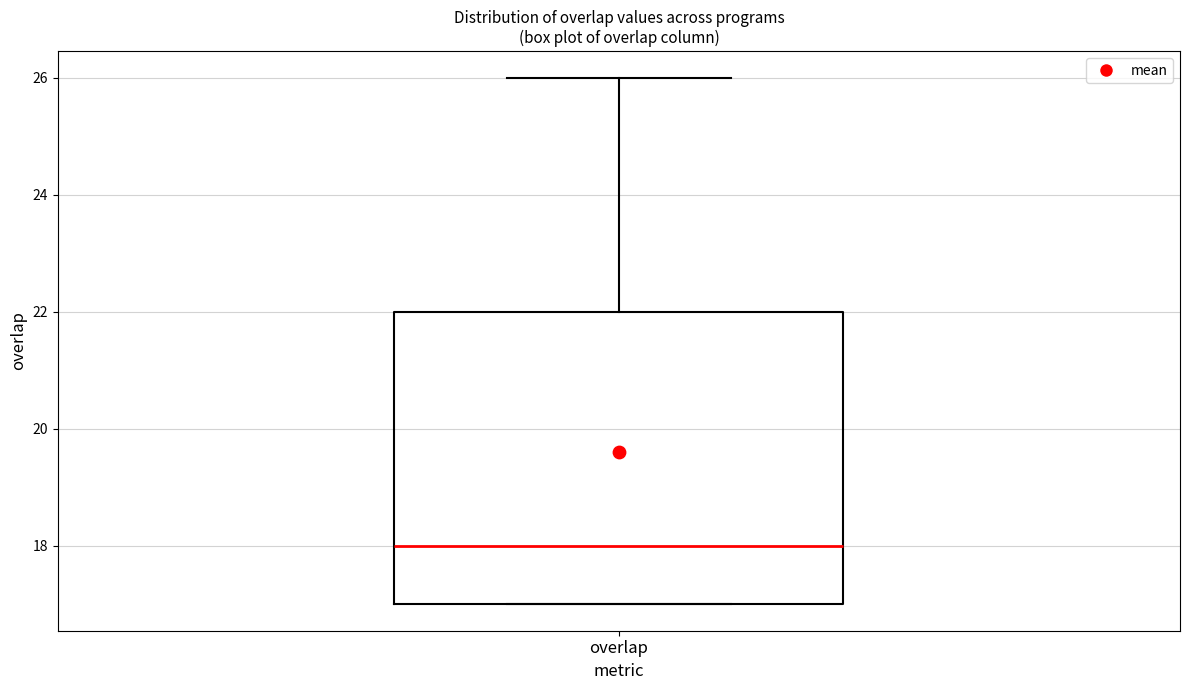

Transcribe this box plot: give where the median line is, the range the box spans, and where the two whiskers end, as read against the y-axis. The values are not printed on the chart, so give them approximately, as read against the axis.

median 18, box 17 to 22, whiskers 17 to 26